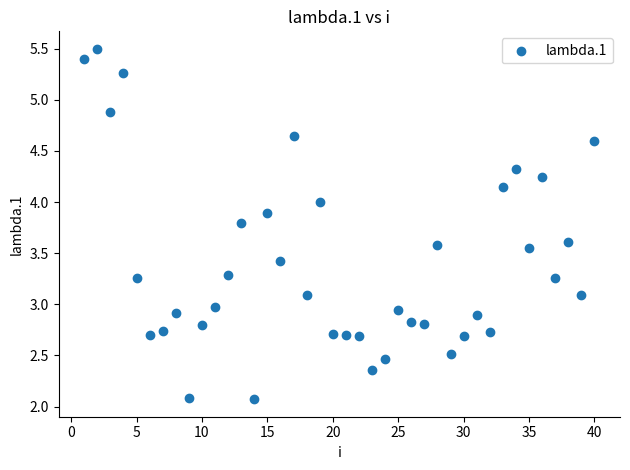

What is the range of X values (max minus min)?

39.0